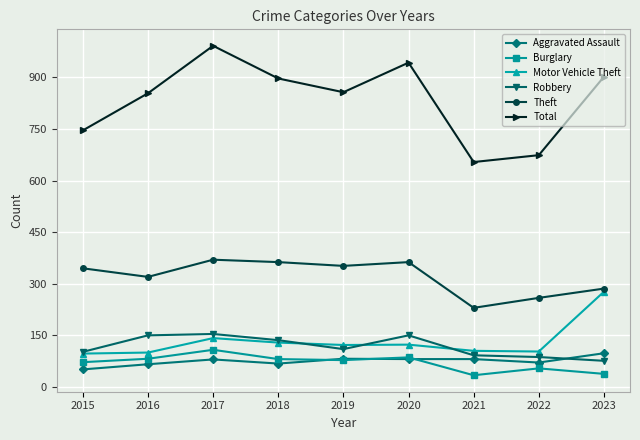

List the series in order of their peak value, lowest first.

Aggravated Assault, Burglary, Robbery, Motor Vehicle Theft, Theft, Total